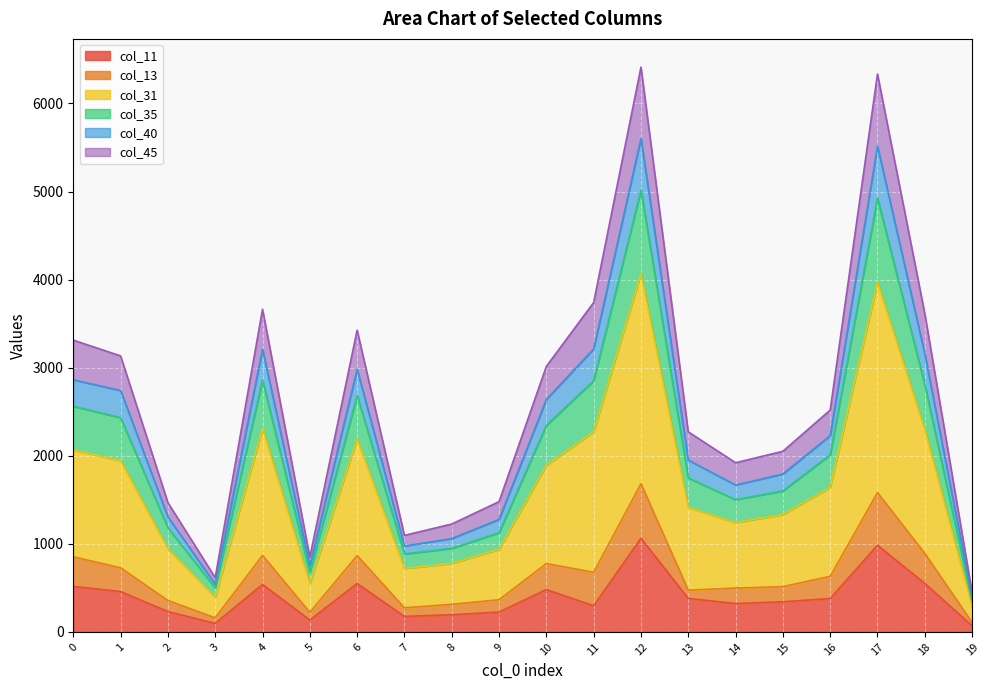

Does the chart display data point markers on the line(s)?

No